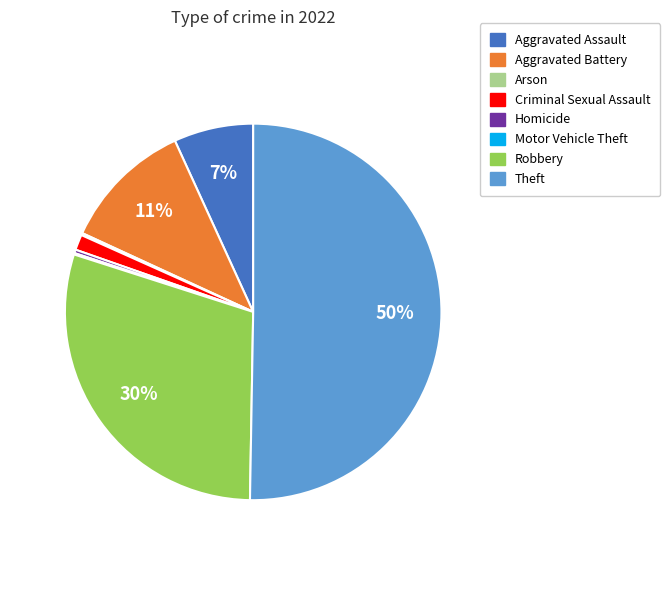

To the nearest percent, what percentage of the pie is Criminal Sexual Assault?

1%